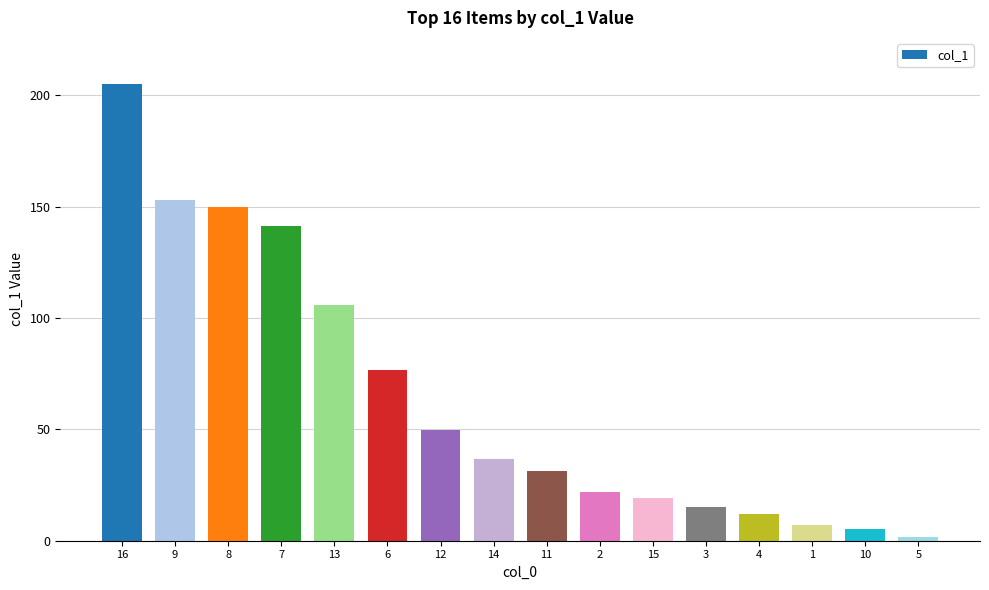

The chart shows a value of 47.9 at 7. True or false?

False